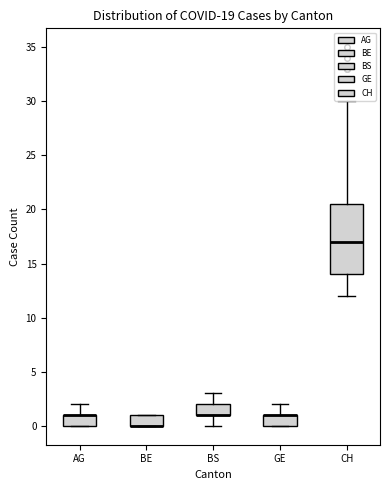

Reading left to right, read every box against the y-axis: the position of its median line, the range the box covers, and the ends of its whiskers. The values are not printed on the chart, so give them approximately, as read against the axis.

AG: median 1.0 (drawn on the box's upper edge), box 0.0 to 1.0, whiskers 0.0 to 2.0
BE: median 0.0 (drawn on the box's lower edge), box 0.0 to 1.0, whiskers 0.0 to 1.0
BS: median 1.0 (drawn on the box's lower edge), box 1.0 to 2.0, whiskers 0.0 to 3.0
GE: median 1.0 (drawn on the box's upper edge), box 0.0 to 1.0, whiskers 0.0 to 2.0
CH: median 17.0, box 14.0 to 20.5, whiskers 12.0 to 30.0